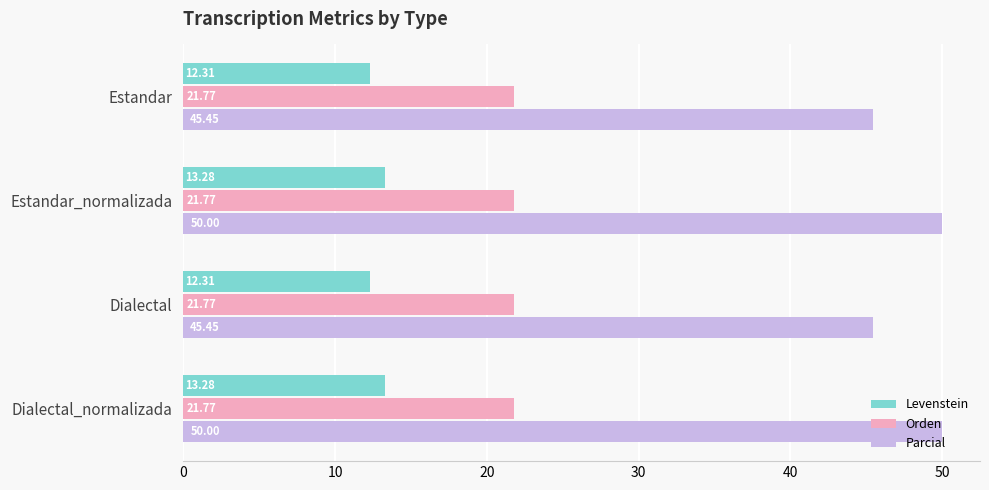

List the series in order of their overall mean, lowest first.

Levenstein, Orden, Parcial